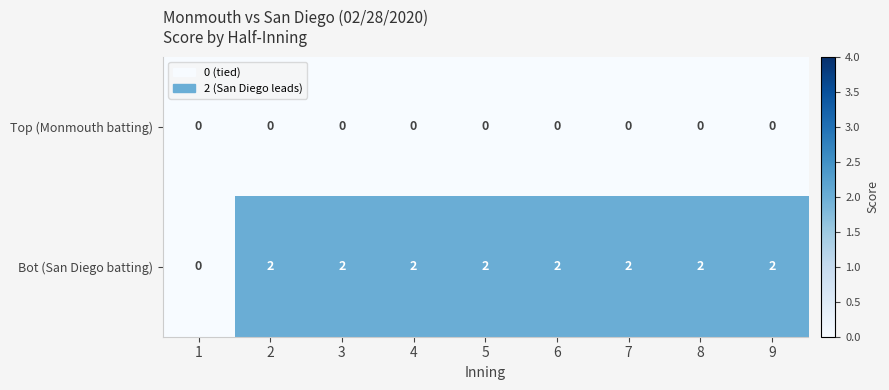

At 4, list the series in order from smallest to largest.

Top (Monmouth batting), Bot (San Diego batting)